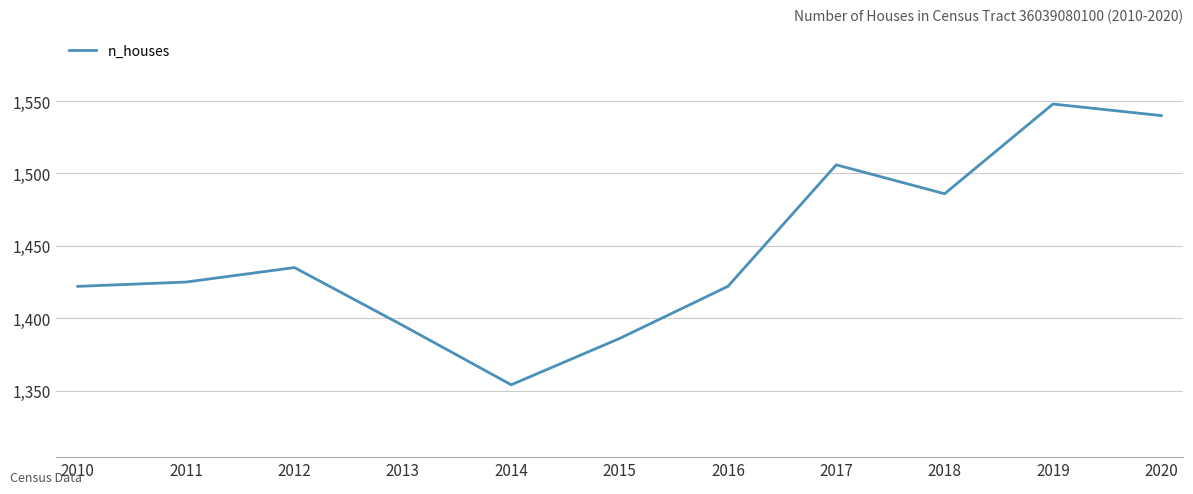

How many lines are shown in the chart?

1